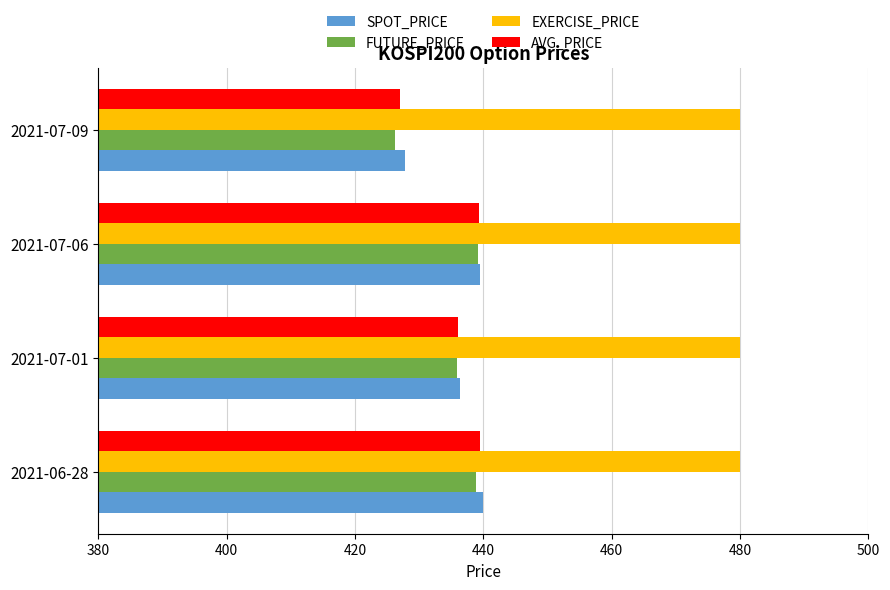

What is the maximum value shown in the chart?

480.0